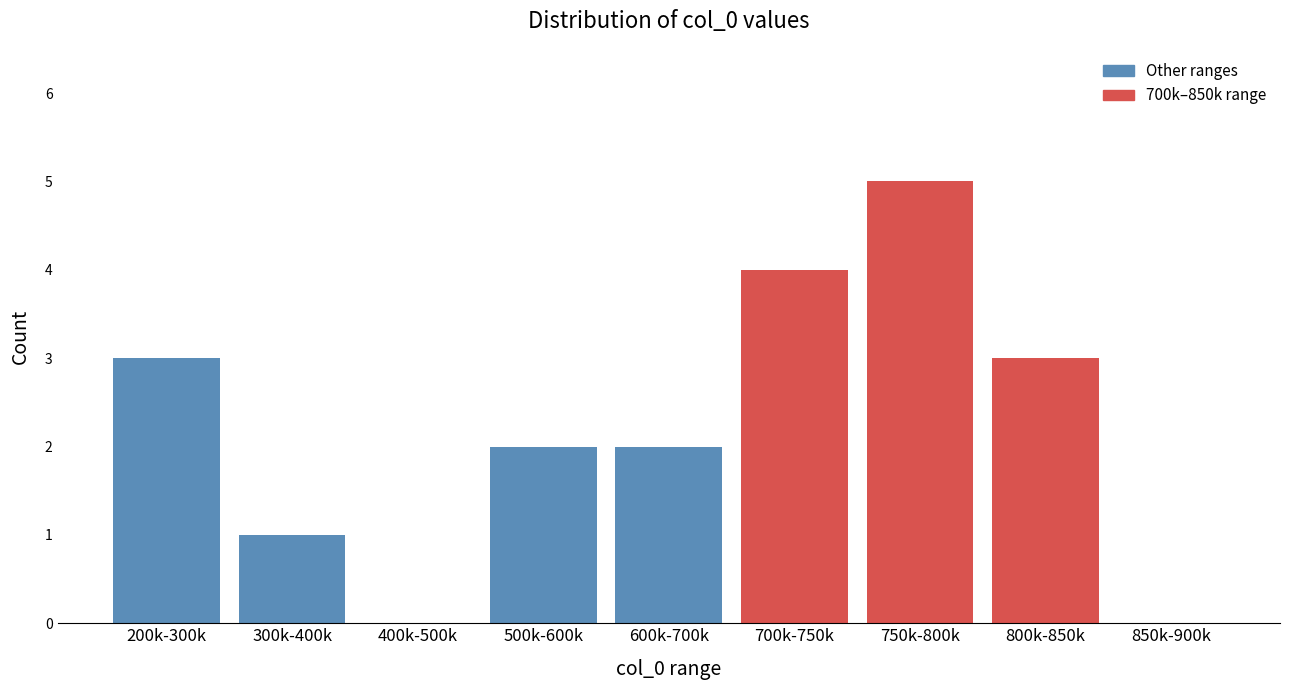

Reading right to left, list all the values displayed in this chart.

850k-900k=0	800k-850k=3	750k-800k=5	700k-750k=4	600k-700k=2	500k-600k=2	400k-500k=0	300k-400k=1	200k-300k=3